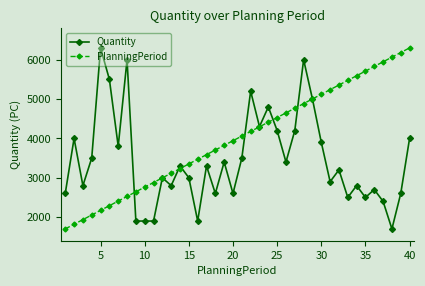

Which series has the largest total across all categories?

PlanningPeriod